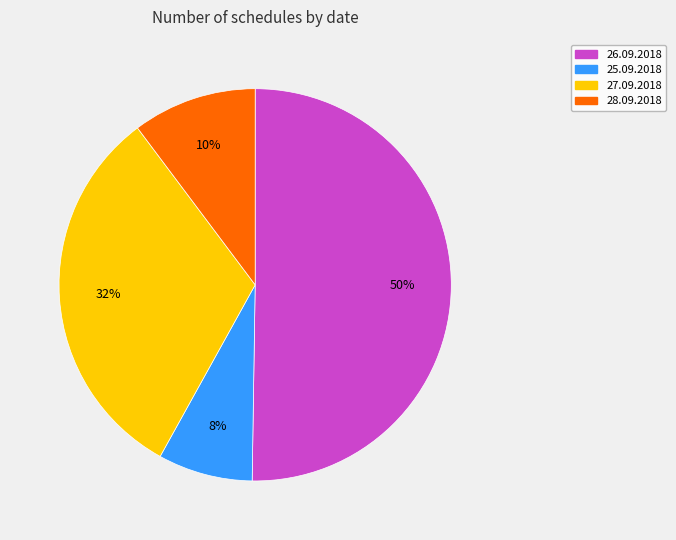

Does 28.09.2018 account for over 50% of the chart?

No